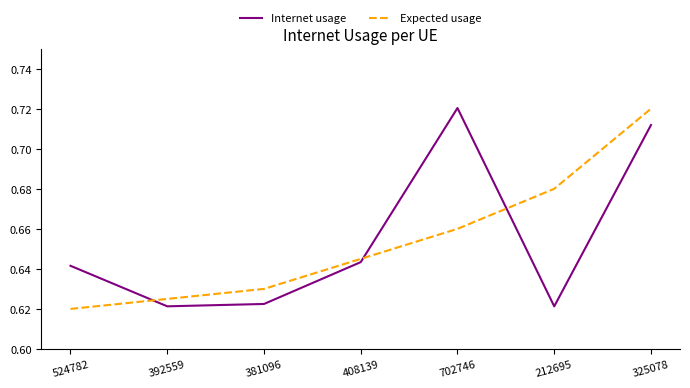

How many distinct data groups are displayed?

2